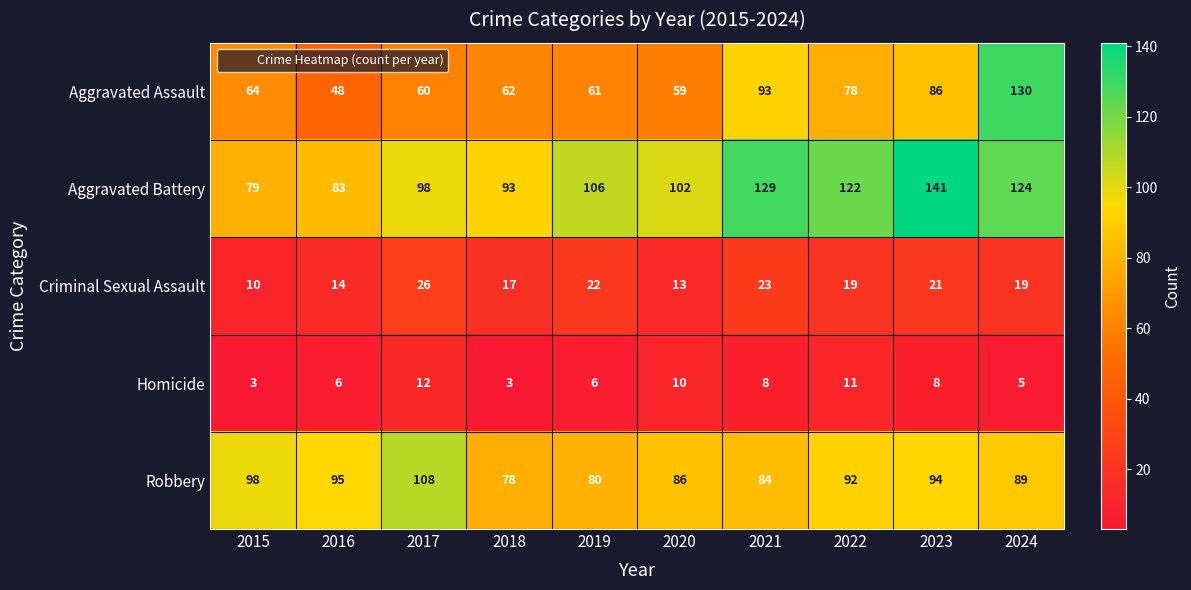

What is the sum of the Criminal Sexual Assault values at 2017 and 2019?

48